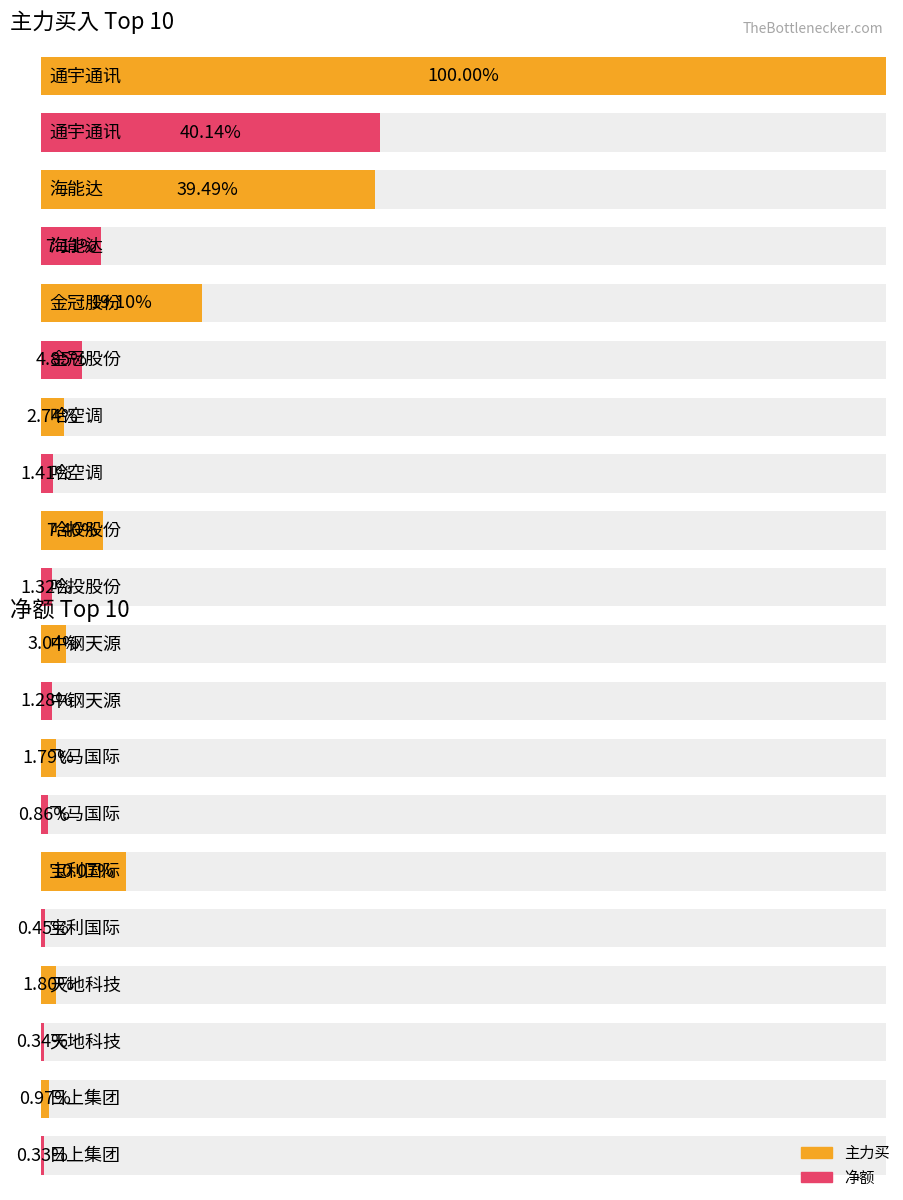

Read the 主力买 value at 天地科技, to the nearest 50.

9780500